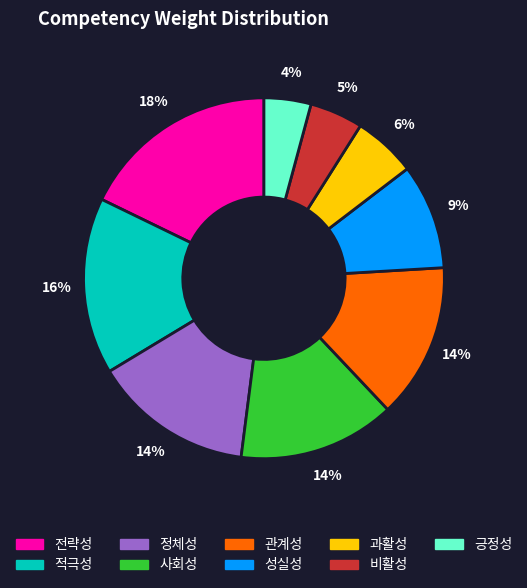

To the nearest percent, what portion does 전략성 represent?

18%